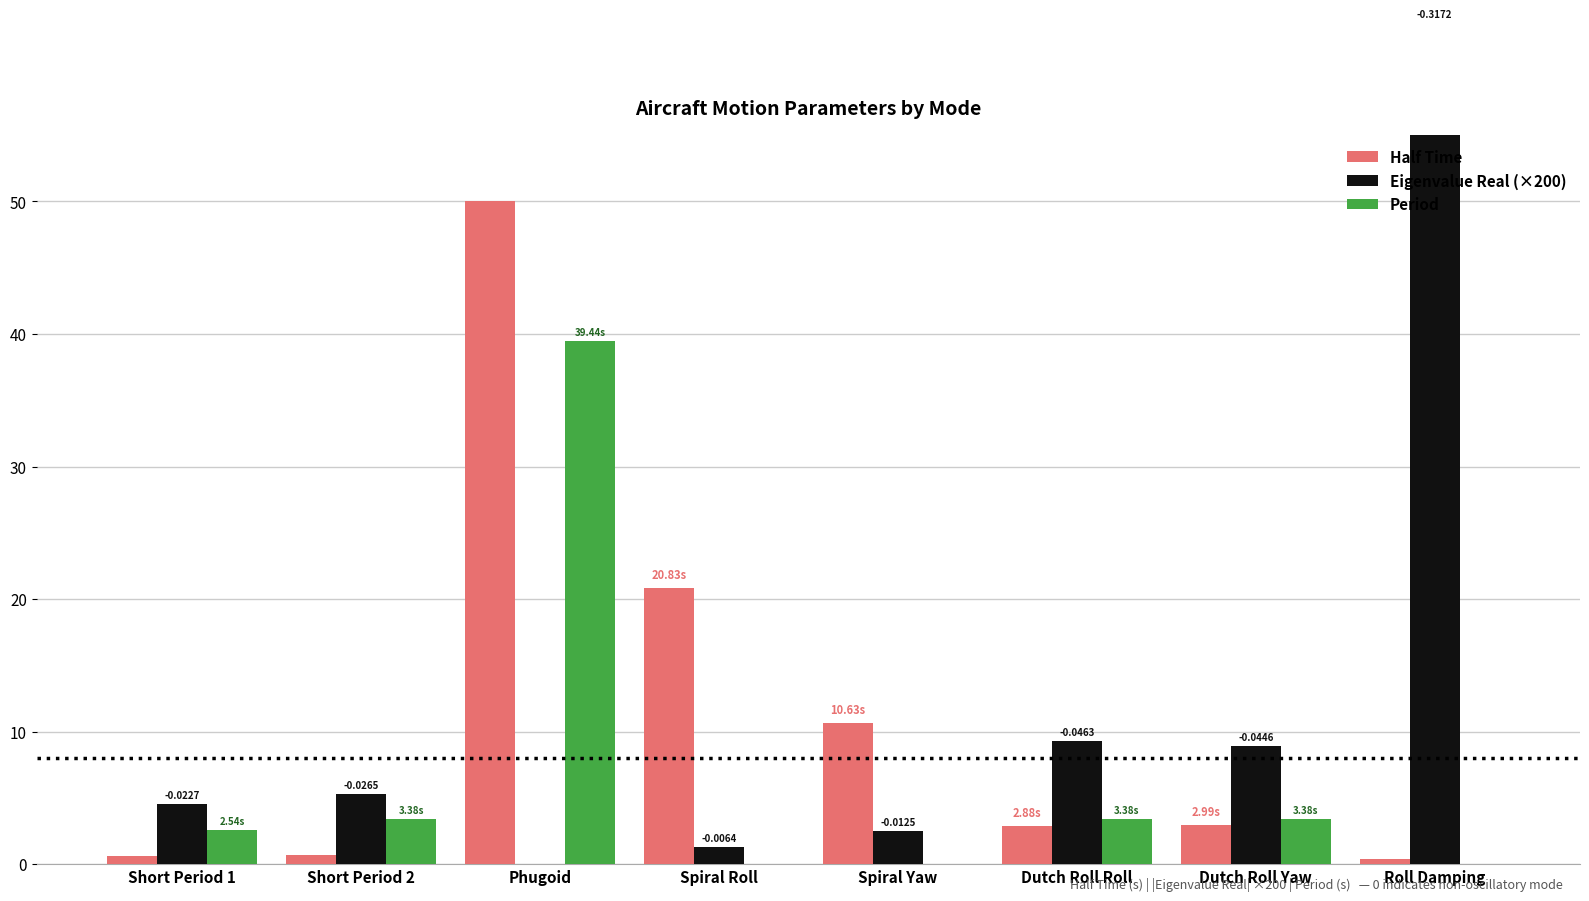

Reading right to left, extract all data points from this chart.

Half Time: Roll Damping=0.4	Dutch Roll Yaw=3.0	Dutch Roll Roll=2.9	Spiral Yaw=10.6	Spiral Roll=20.8	Phugoid=50.0	Short Period 2=0.7	Short Period 1=0.6
Eigenvalue Real (×200): Roll Damping=63.4	Dutch Roll Yaw=8.9	Dutch Roll Roll=9.3	Spiral Yaw=2.5	Spiral Roll=1.3	Phugoid=0.0	Short Period 2=5.3	Short Period 1=4.5
Period: Roll Damping=0.0	Dutch Roll Yaw=3.4	Dutch Roll Roll=3.4	Spiral Yaw=0.0	Spiral Roll=0.0	Phugoid=39.4	Short Period 2=3.4	Short Period 1=2.5